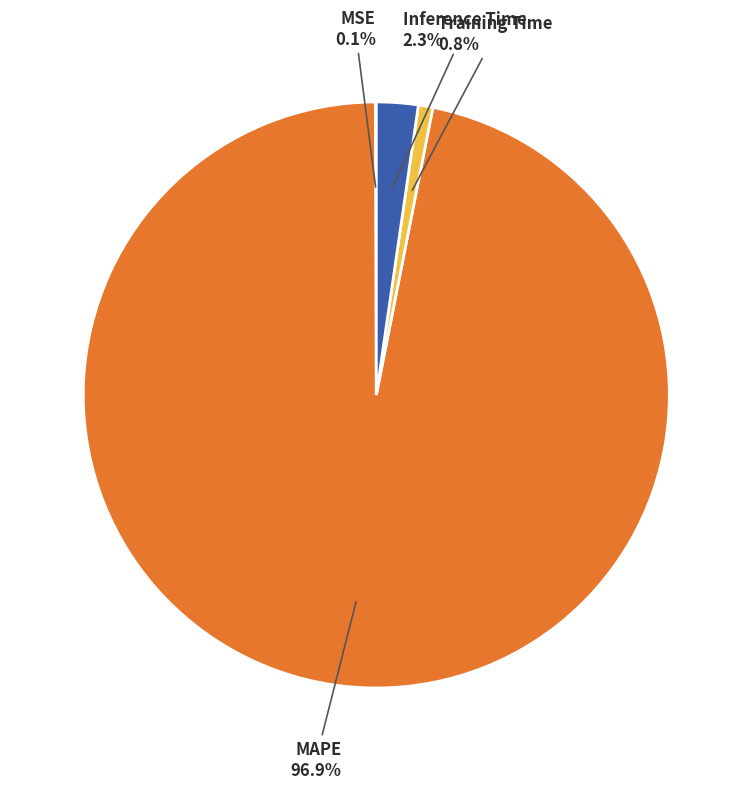

Is there a majority slice in this chart?

Yes